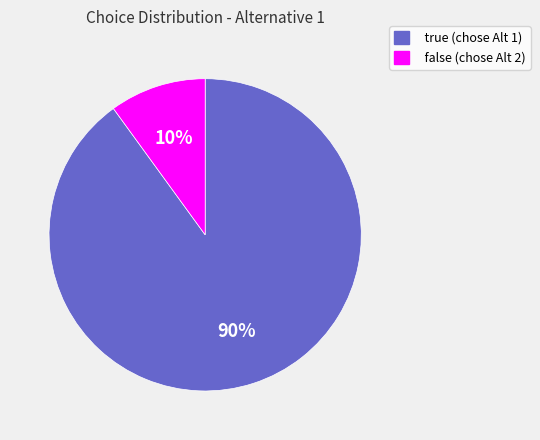

To the nearest percent, what portion does true represent?

90%